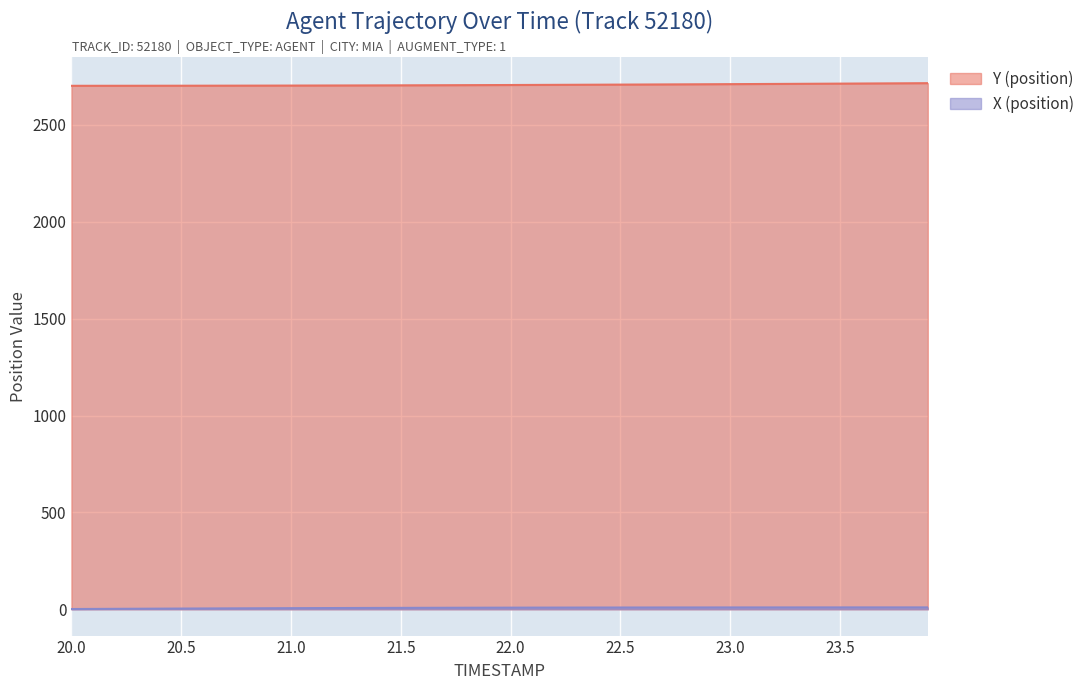

Rank the categories by Y (position) value from lowest to highest.

20.0, 20.1, 20.2, 20.3, 20.4, 20.5, 20.6, 20.7, 20.8, 20.9, 21.0, 21.1, 21.2, 21.3, 21.4, 21.5, 21.6, 21.7, 21.8, 21.9, 22.0, 22.1, 22.2, 22.3, 22.4, 22.5, 22.6, 22.7, 22.8, 22.9, 23.0, 23.1, 23.2, 23.3, 23.4, 23.5, 23.6, 23.7, 23.8, 23.9